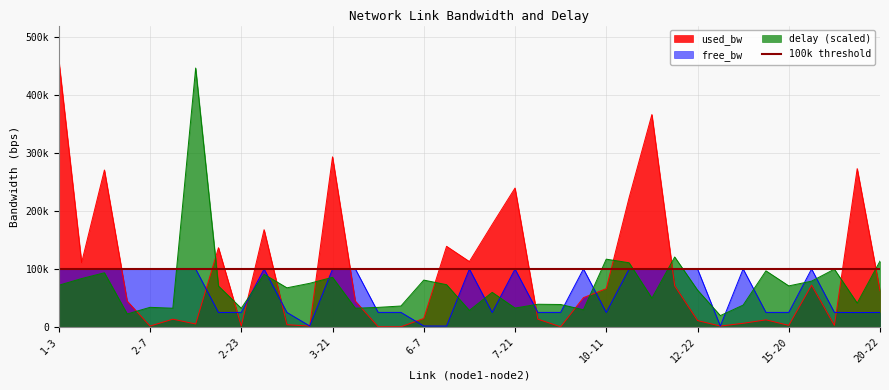

Rank the series at 10-16 from highest to lowest value.

used_bw, free_bw, delay